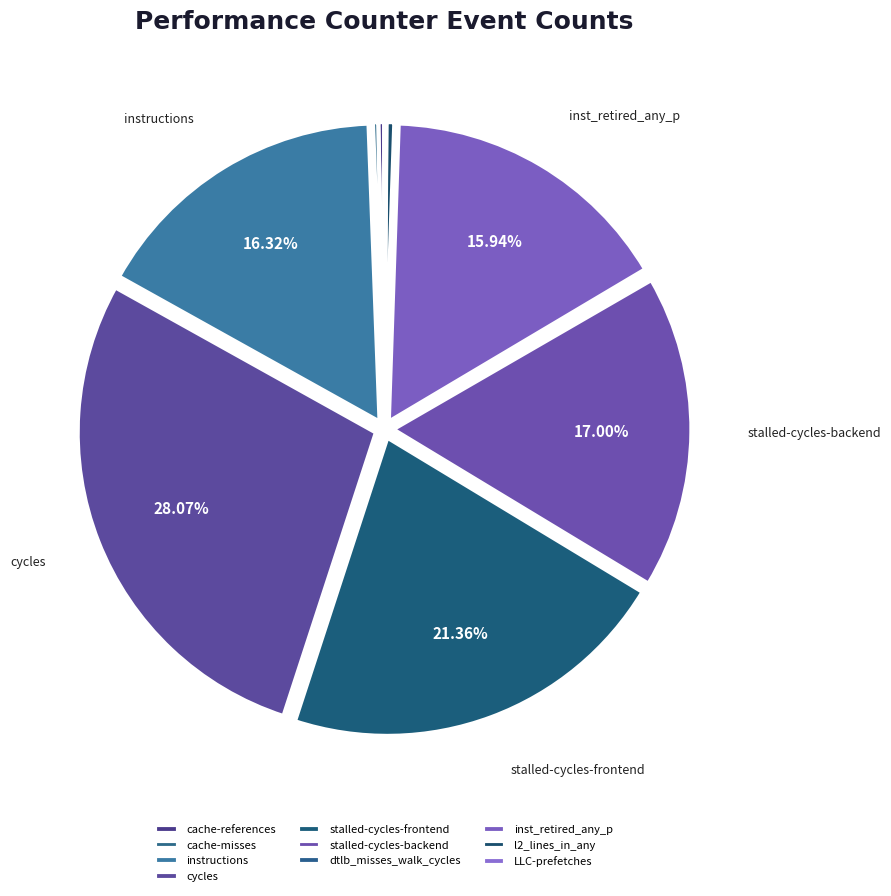

Do stalled-cycles-frontend and cache-misses together represent more than half of the pie?

No